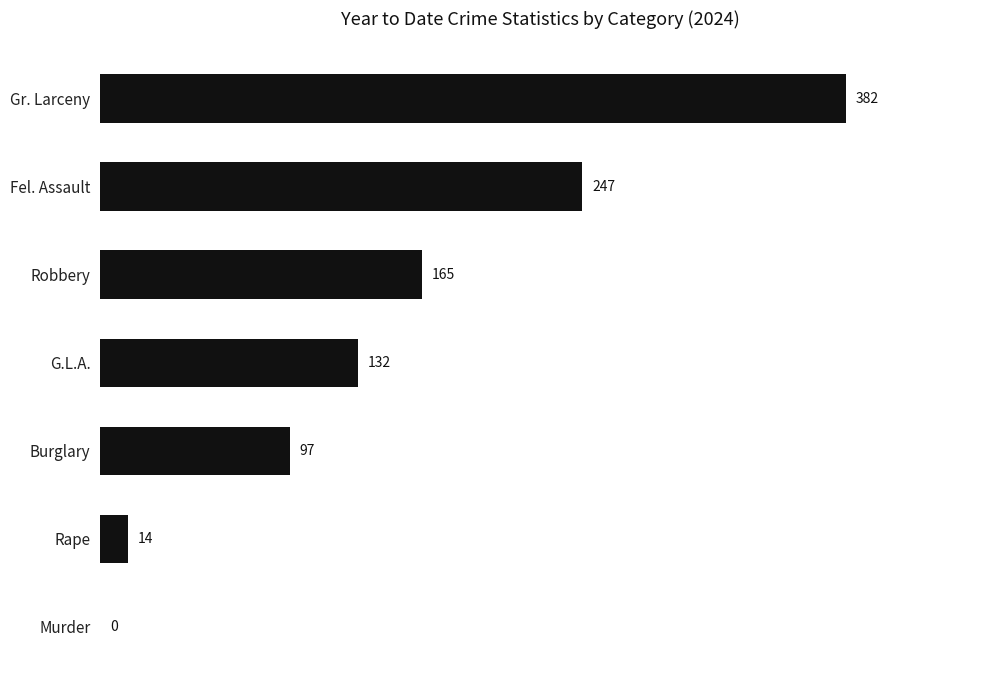

What is the ratio of the value at G.L.A. to the value at Burglary?

1.4